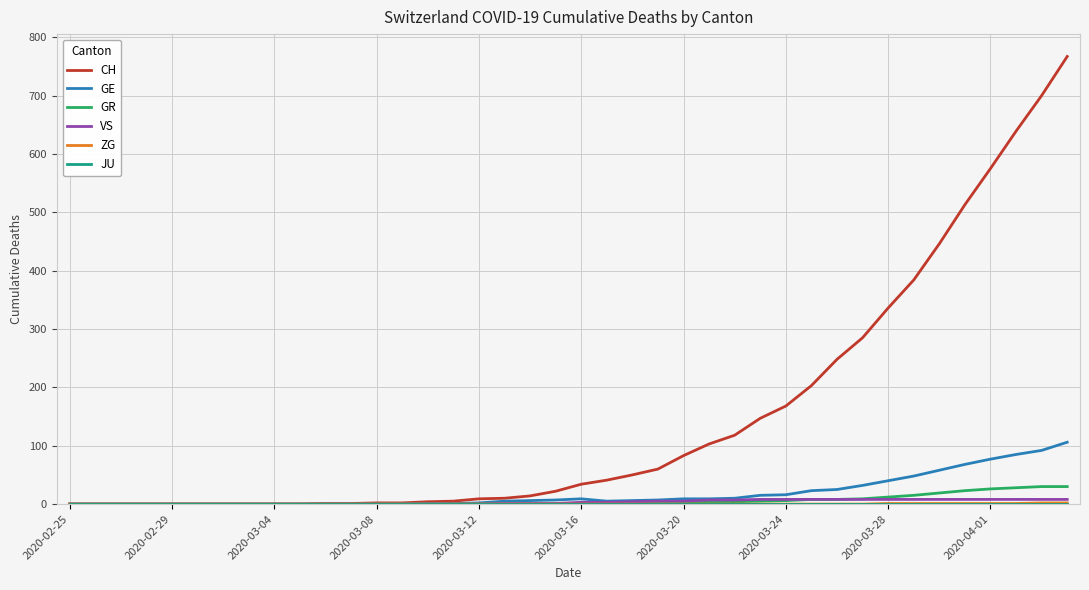

Which series has the largest total across all categories?

CH